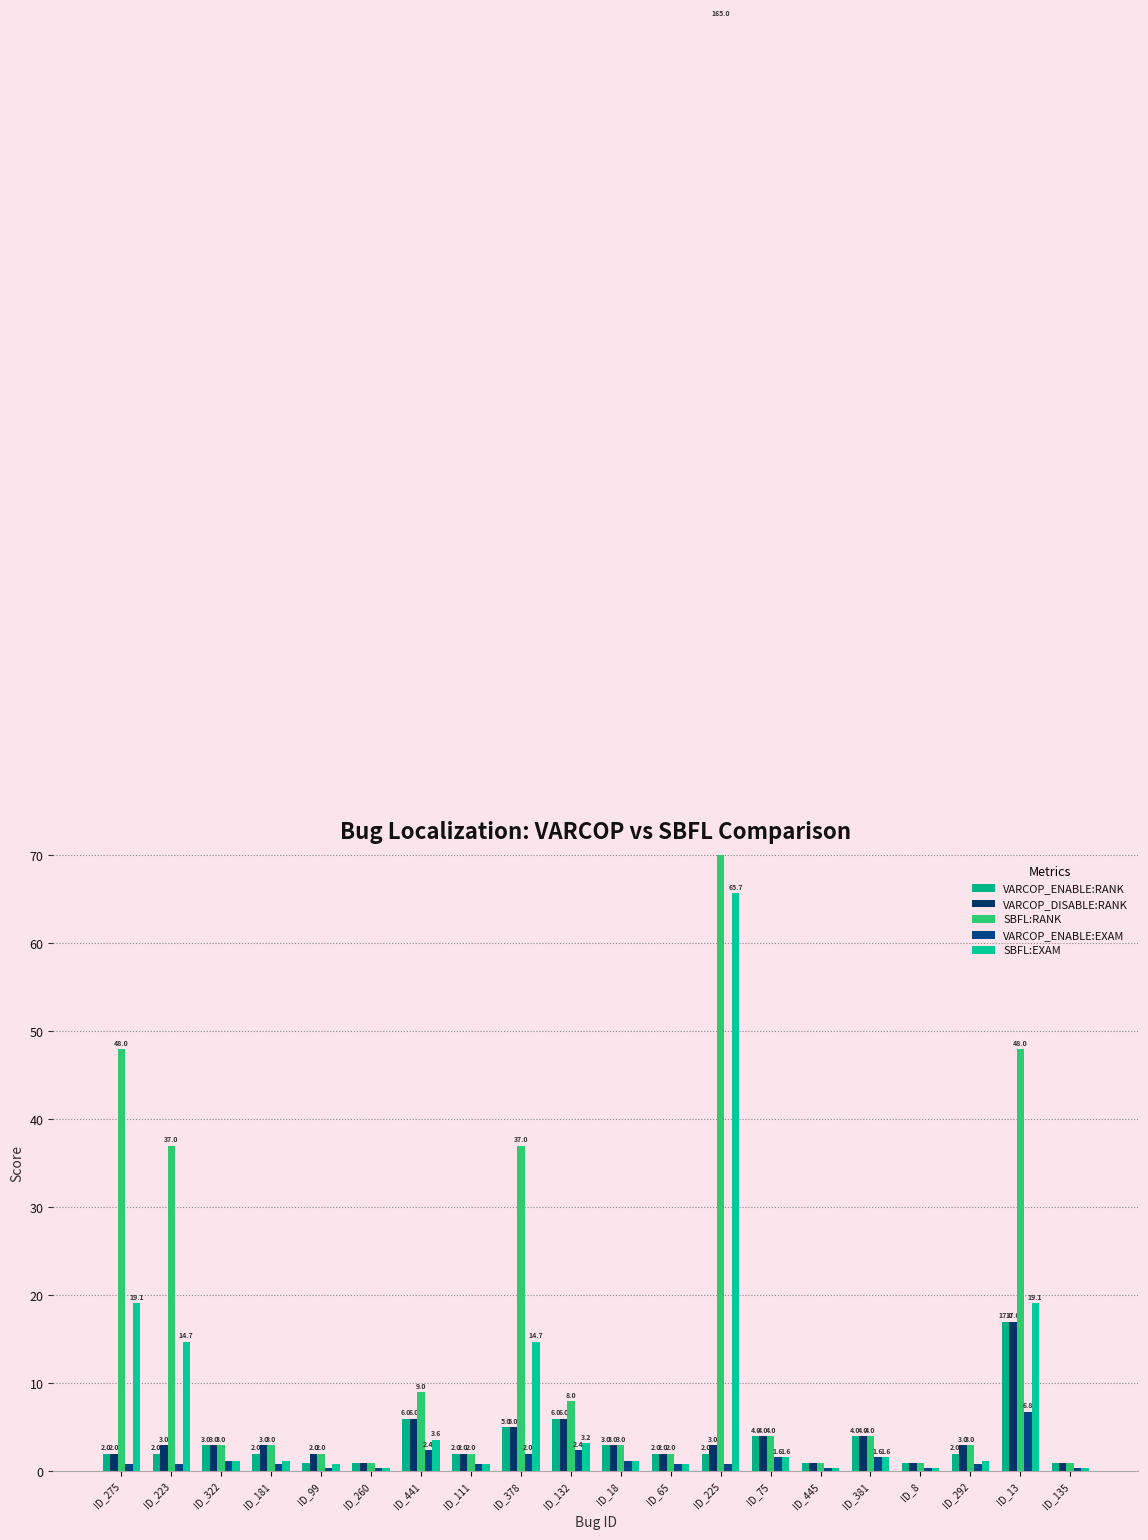

True or false: VARCOP_DISABLE:RANK has a value of 1.3 at ID_8.

False